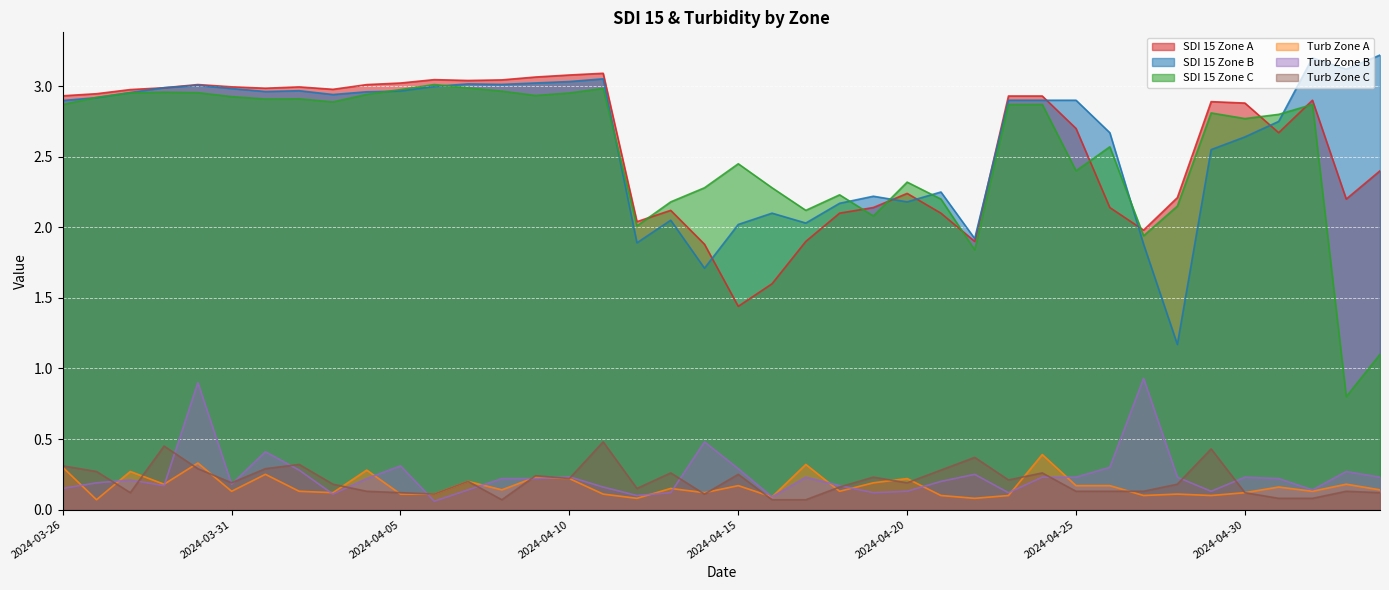

Which series ends up on top after the final intersection of SDI 15 Zone A and SDI 15 Zone B?

SDI 15 Zone B